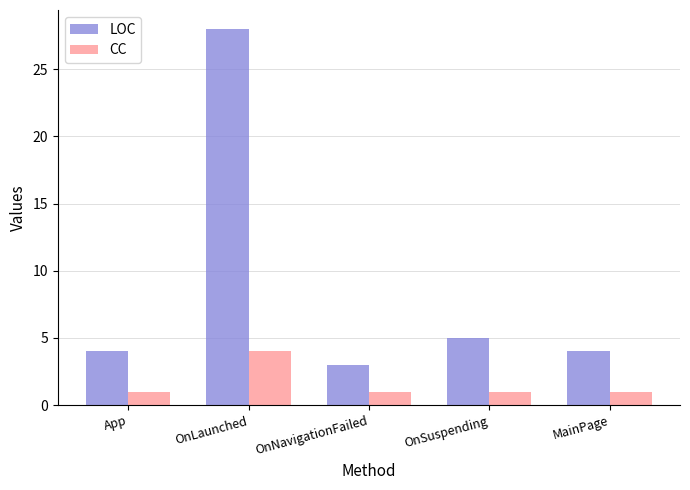

Is it true that LOC equals 7 at OnSuspending?

False